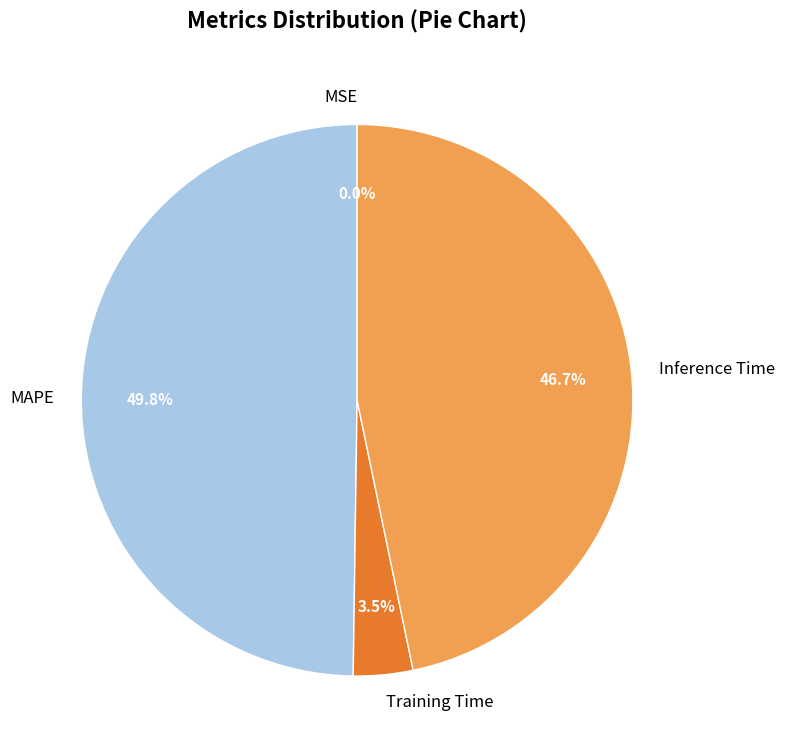

Approximately how many times larger is the value at Inference Time compared to MAPE?

0.9